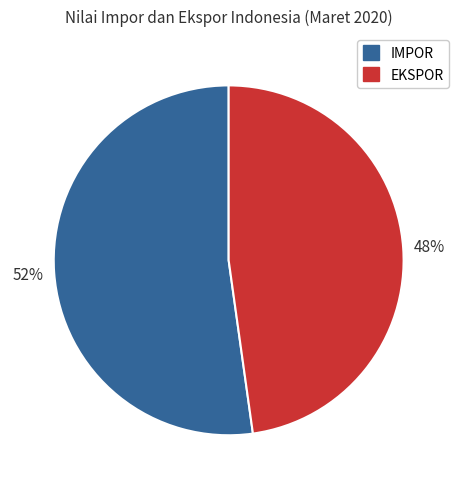

Is it true that EKSPOR is 34% of the pie?

False